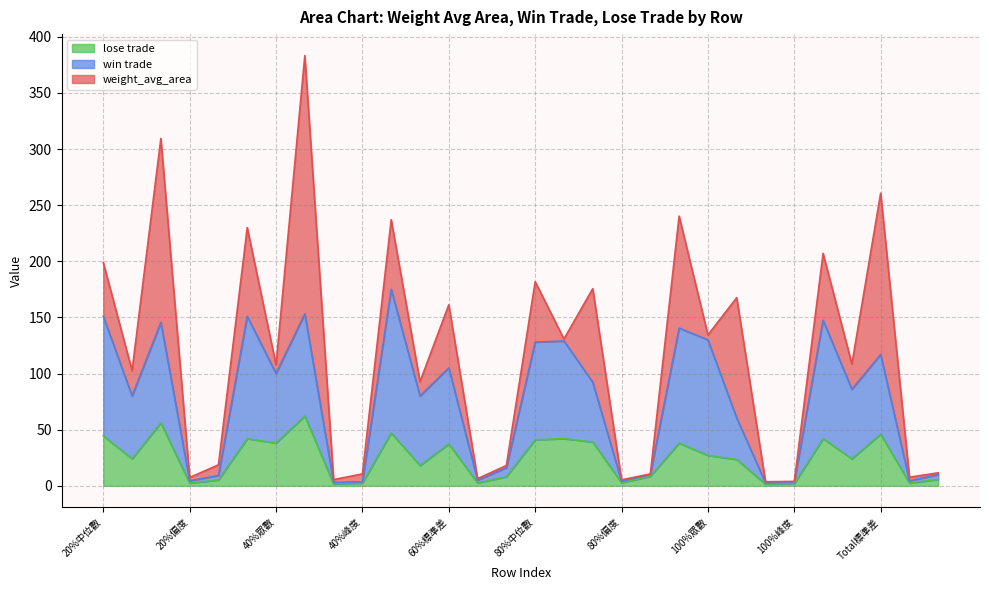

Does the chart have visible grid lines?

Yes